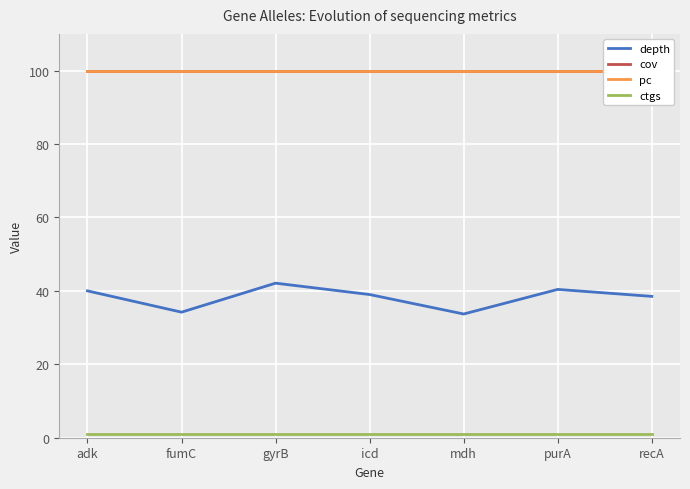

At purA, list the series in order from smallest to largest.

ctgs, depth, cov, pc